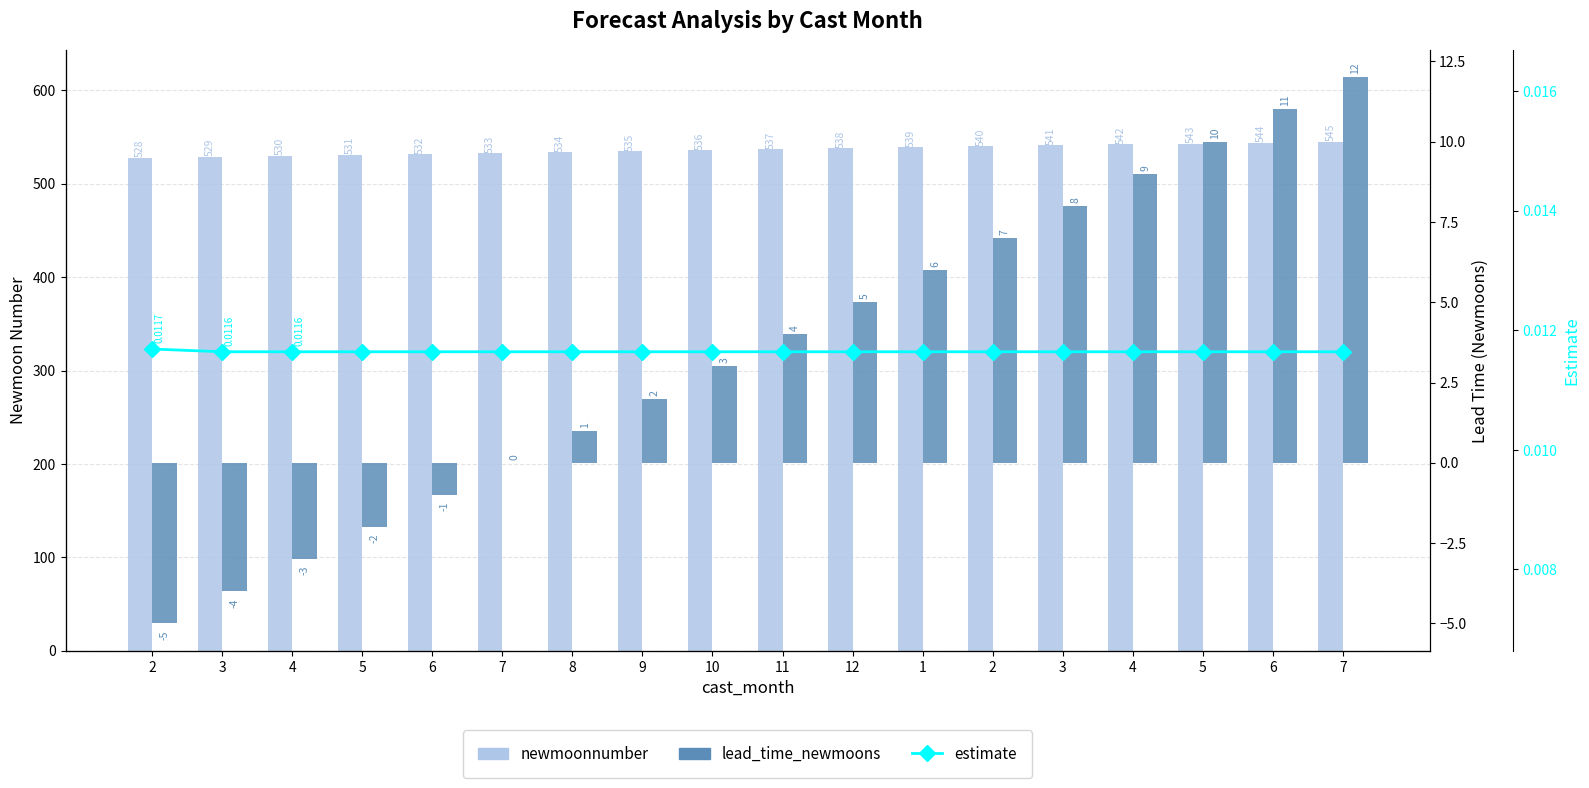

What are all the series names shown in the legend?

newmoonnumber, lead_time_newmoons, estimate